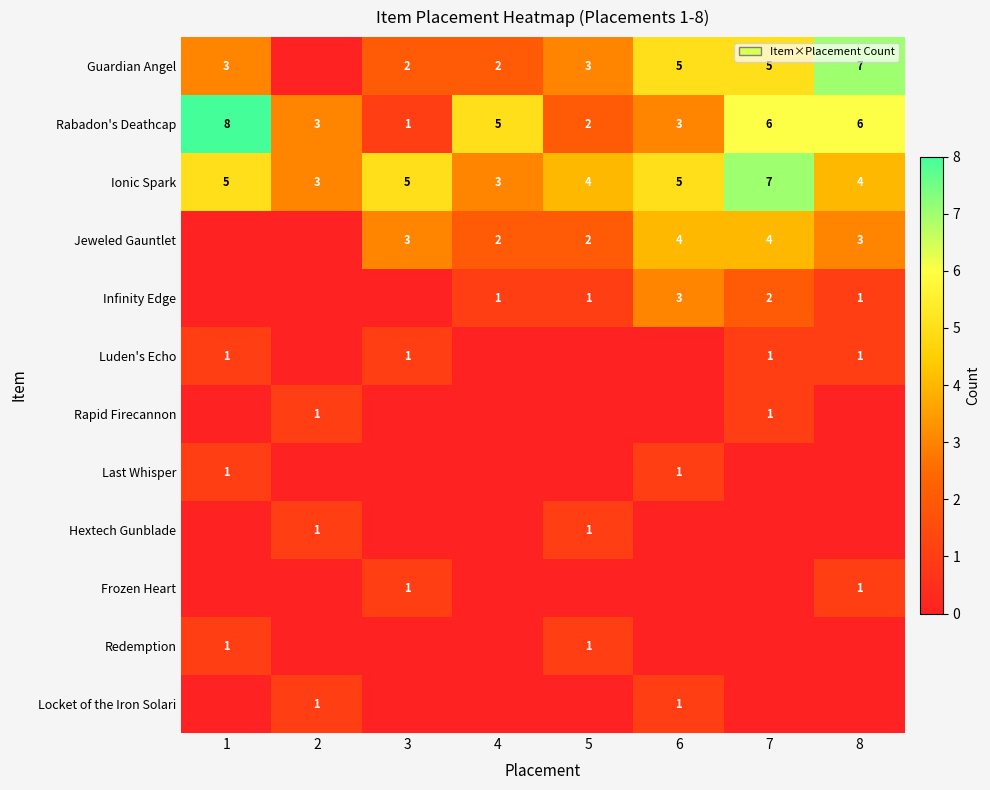

True or false: Guardian Angel has a value of 1 at 1.

False